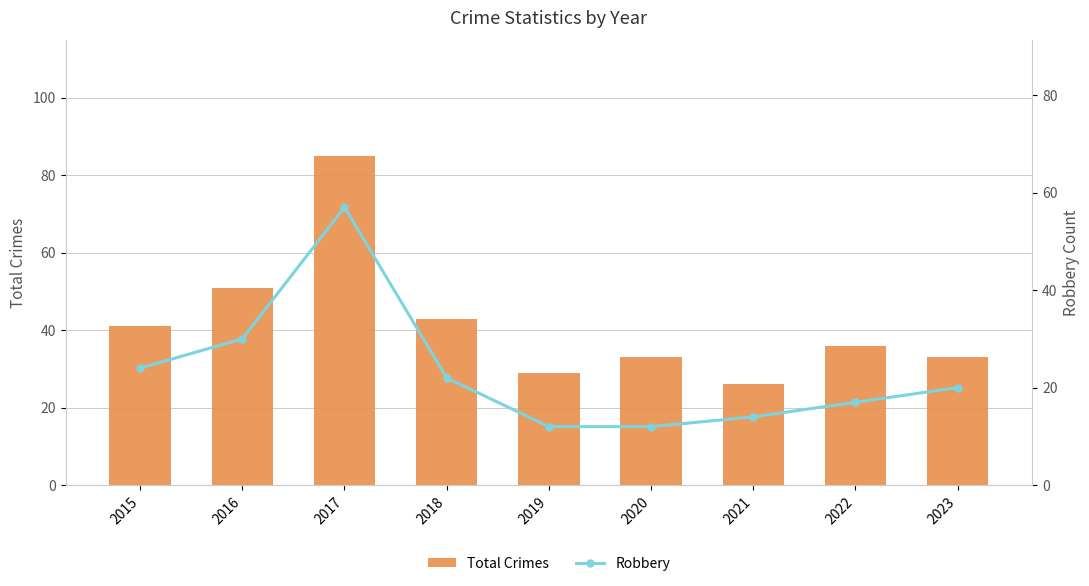

What is the value of the Robbery bar at the 8th from the left?

17